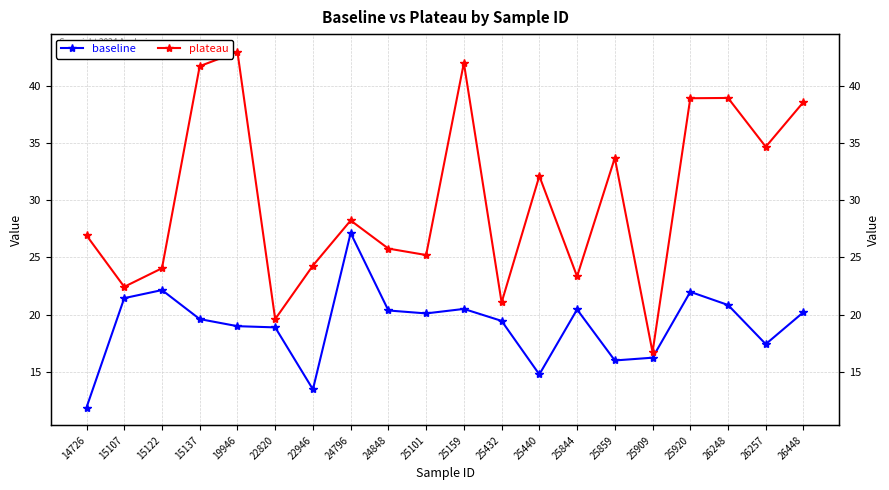

Rank the categories by plateau value from lowest to highest.

25909, 22820, 25432, 15107, 25844, 15122, 22946, 25101, 24848, 14726, 24796, 25440, 25859, 26257, 26448, 25920, 26248, 15137, 25159, 19946